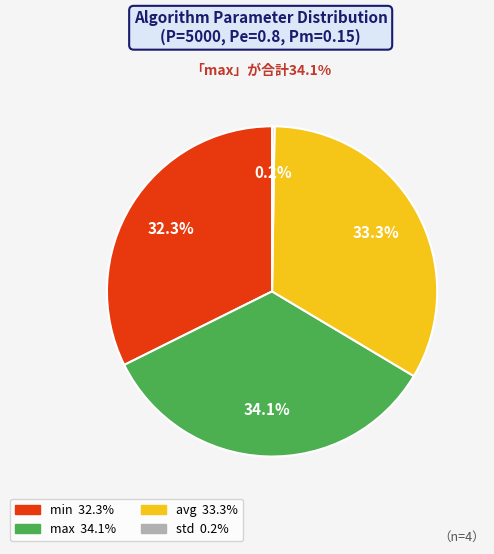

Does max account for over 50% of the chart?

No